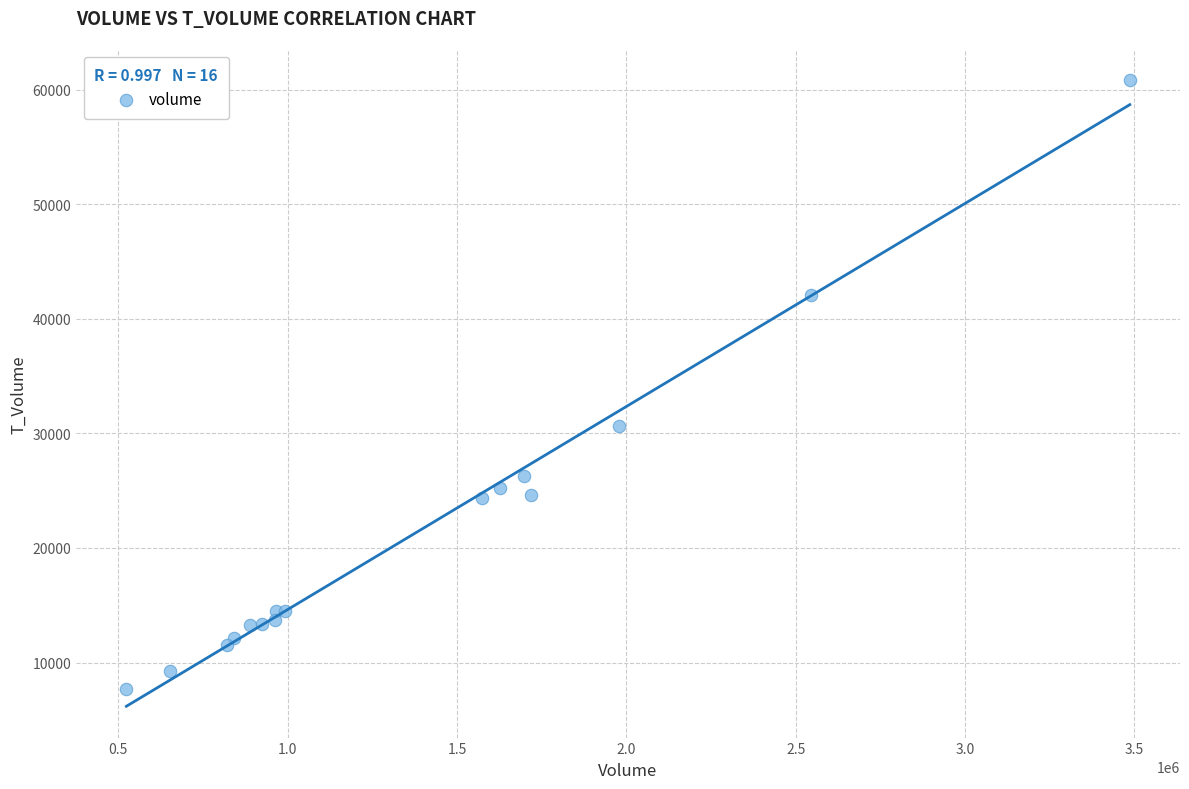

What Y value in the scatter plot is closest to 34239?

30636